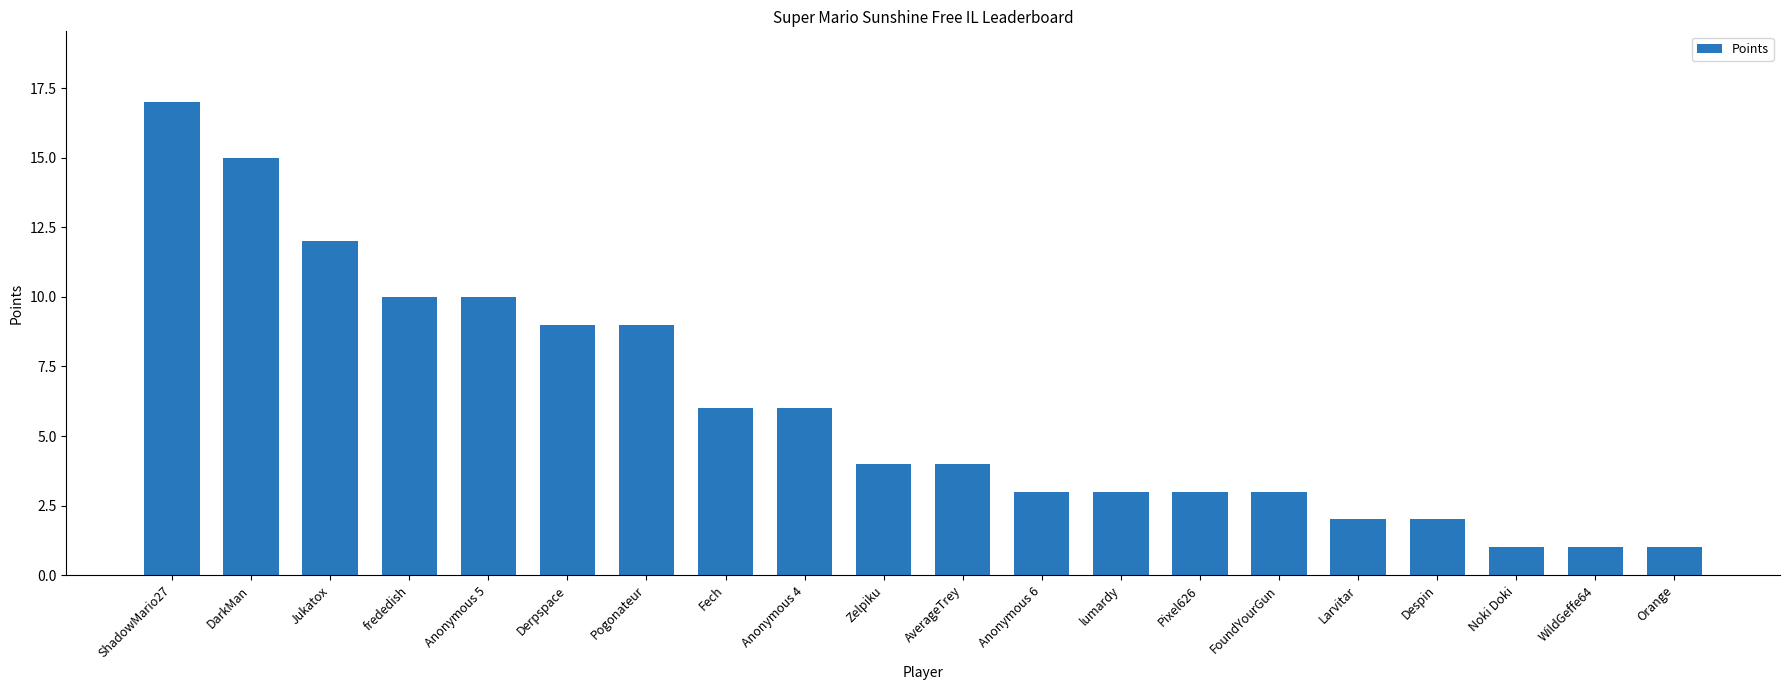

Read the value at Fech.

6